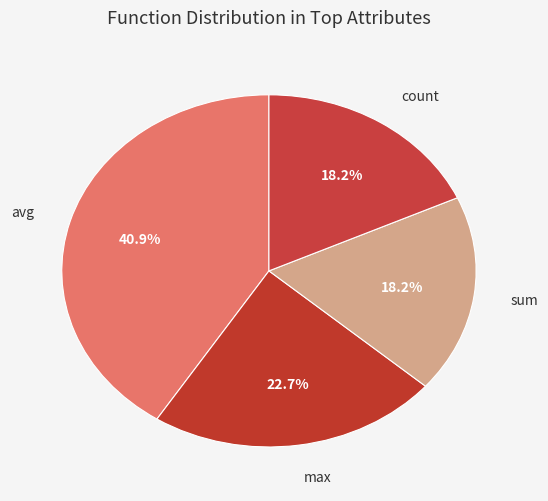

Does any single category account for the majority?

No